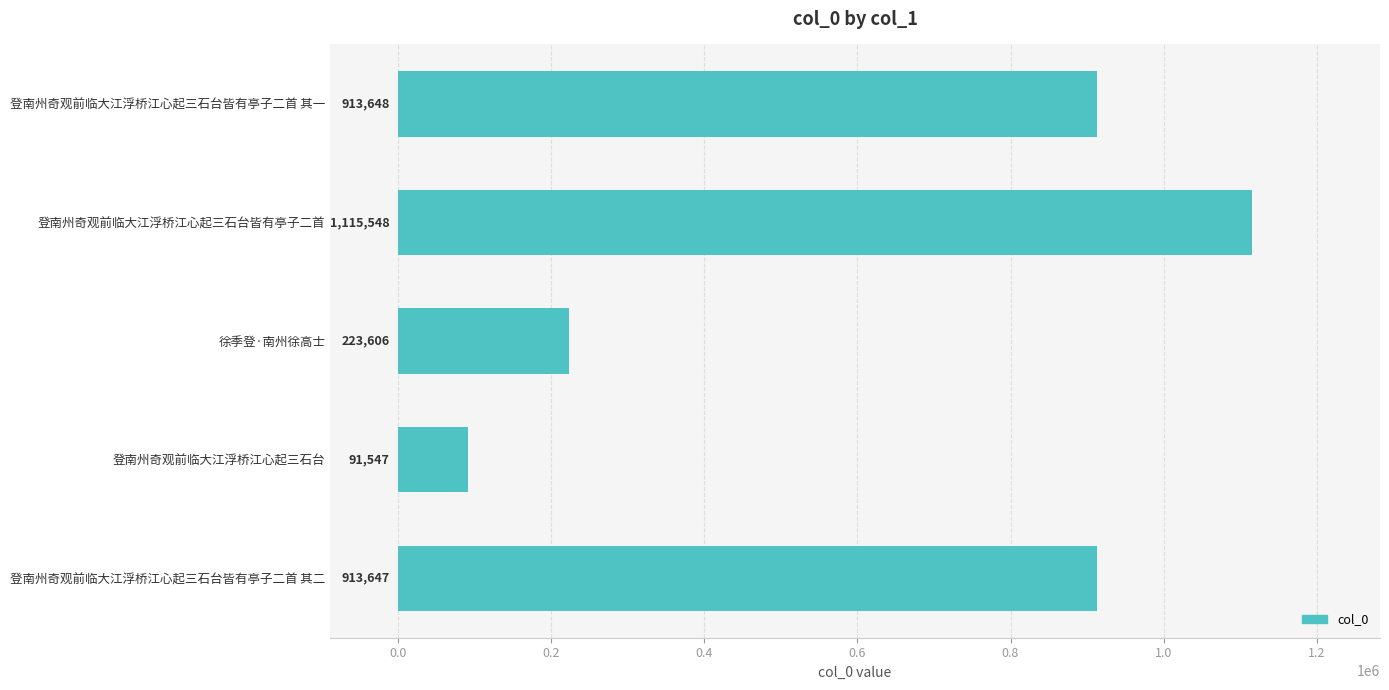

What is the approximate value at 登南州奇观前临大江浮桥江心起三石台皆有亭子二首 其二?

913647